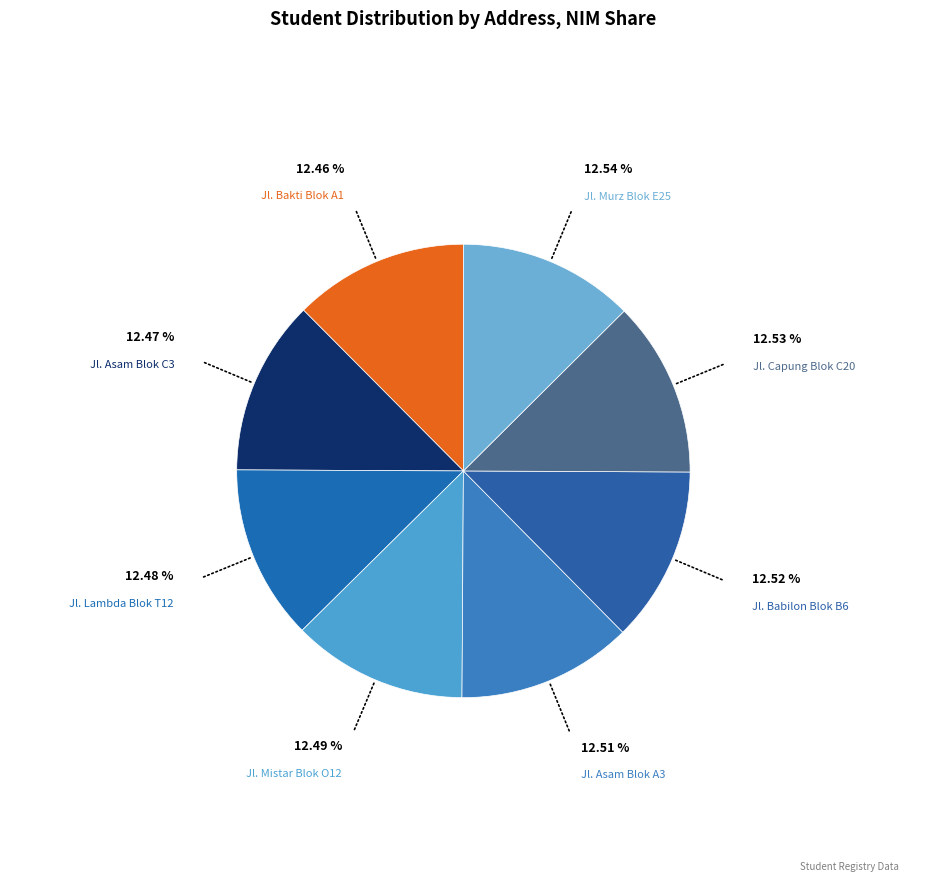

The Jl. Babilon Blok B6 slice represents 13% of the pie. True or false?

True